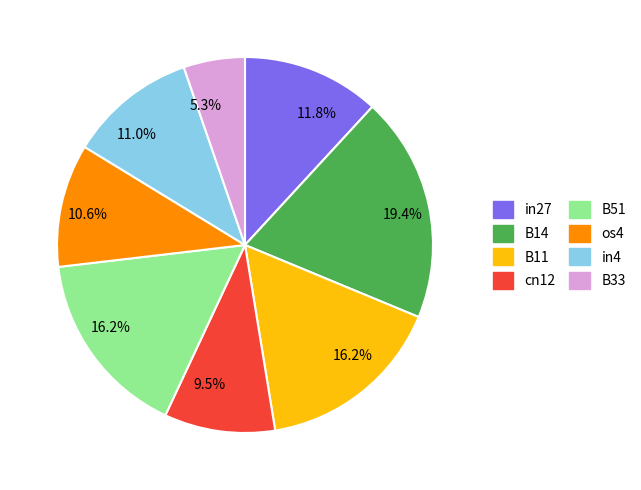

Is there any slice that represents more than half of the pie?

No